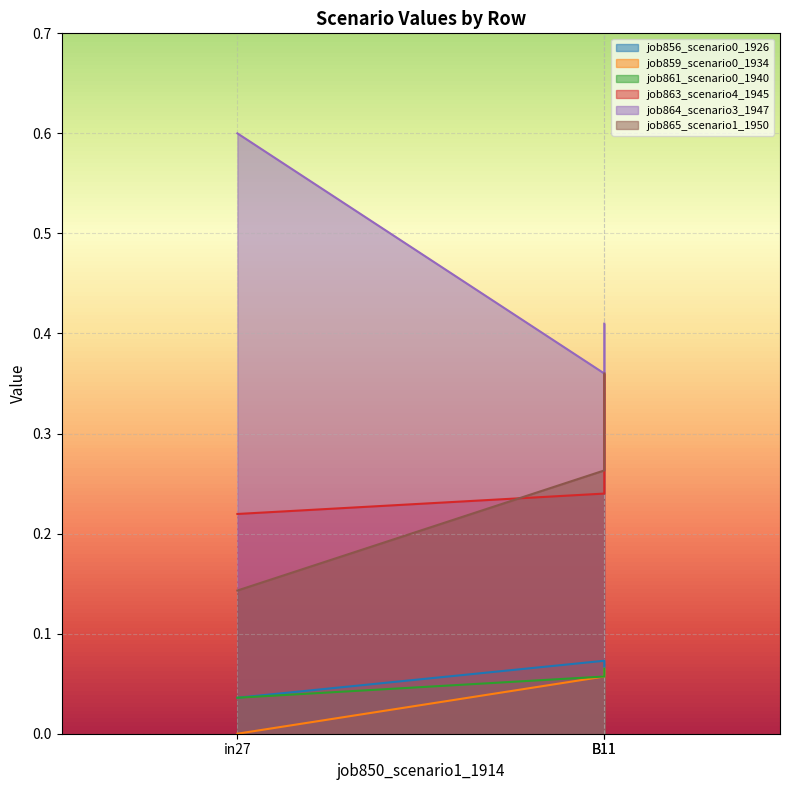

Which series has the largest range (max minus min)?

job864_scenario3_1947